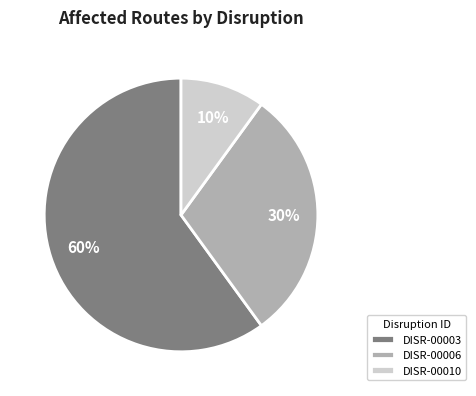

True or false: DISR-00003 accounts for 60% of the total.

True